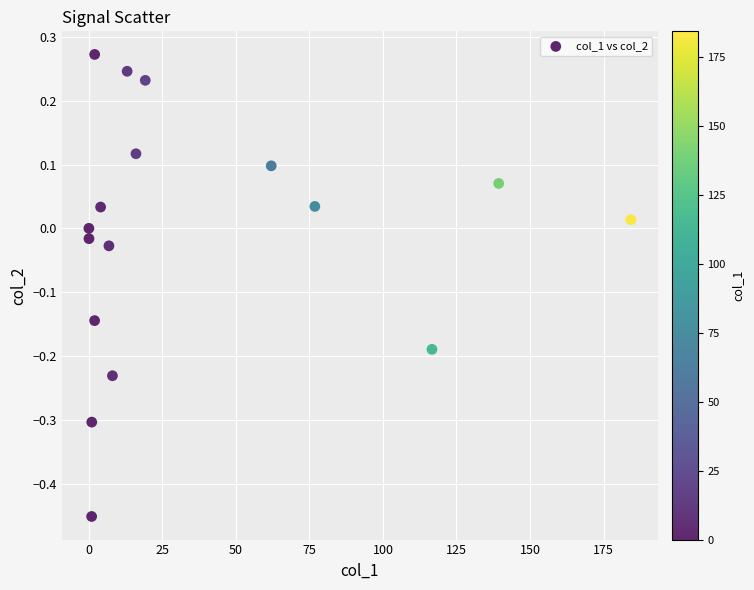

What is the range of Y values (max minus min)?

0.7